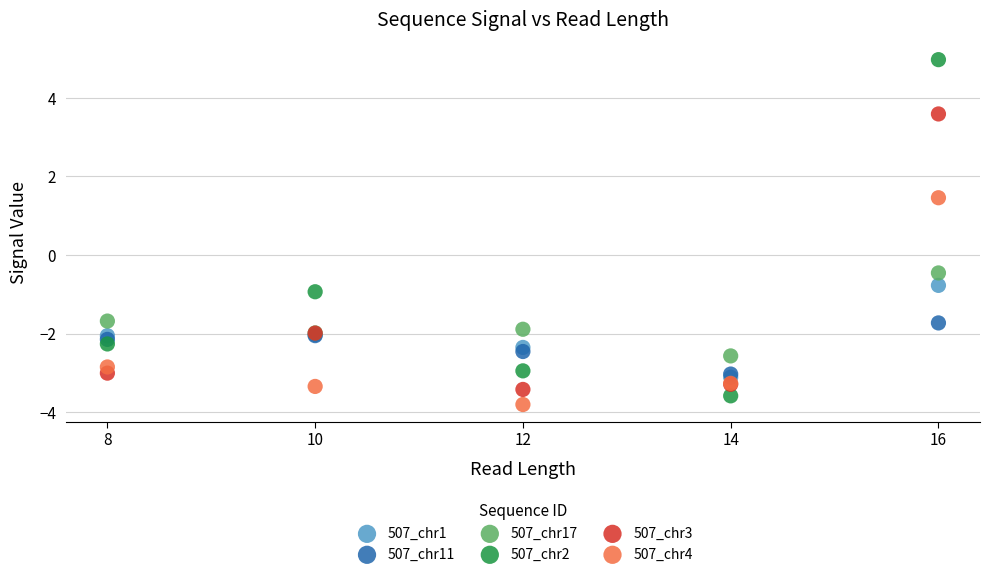

Across all series, what Y value is closest to 0?

-0.5